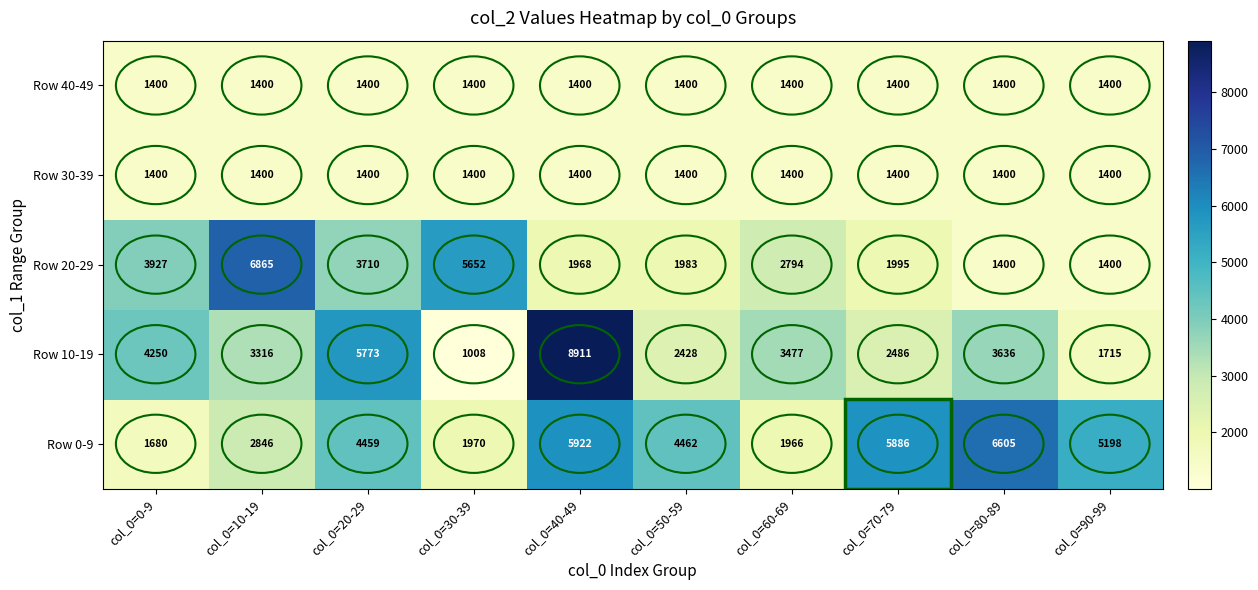

Is it true that Row 10-19 equals 1851 at col_0=0-9?

False